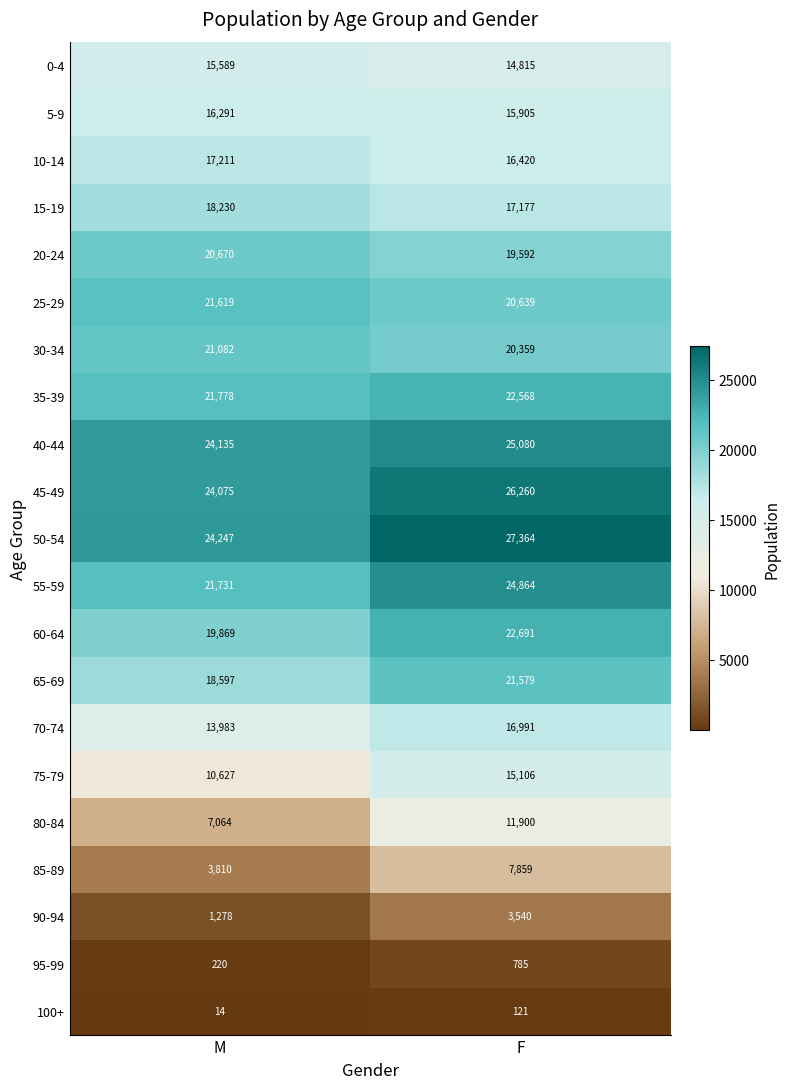

What is the sum of all 70-74 values?

30974